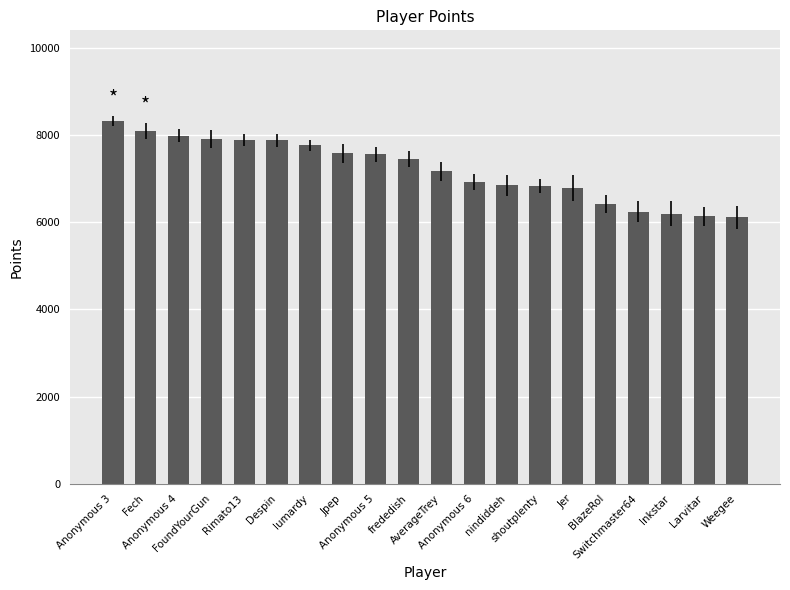

The chart shows a value of 2453 at shoutplenty. True or false?

False